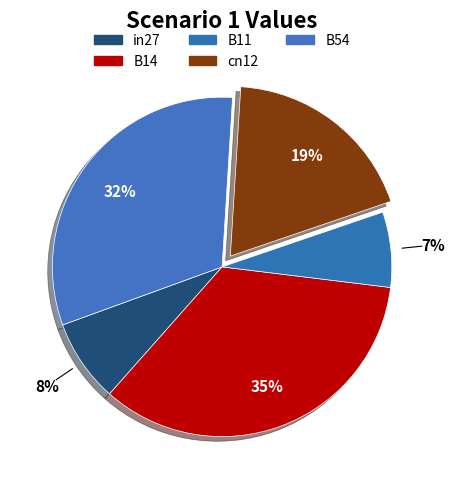

Which slice is the smallest?

B11